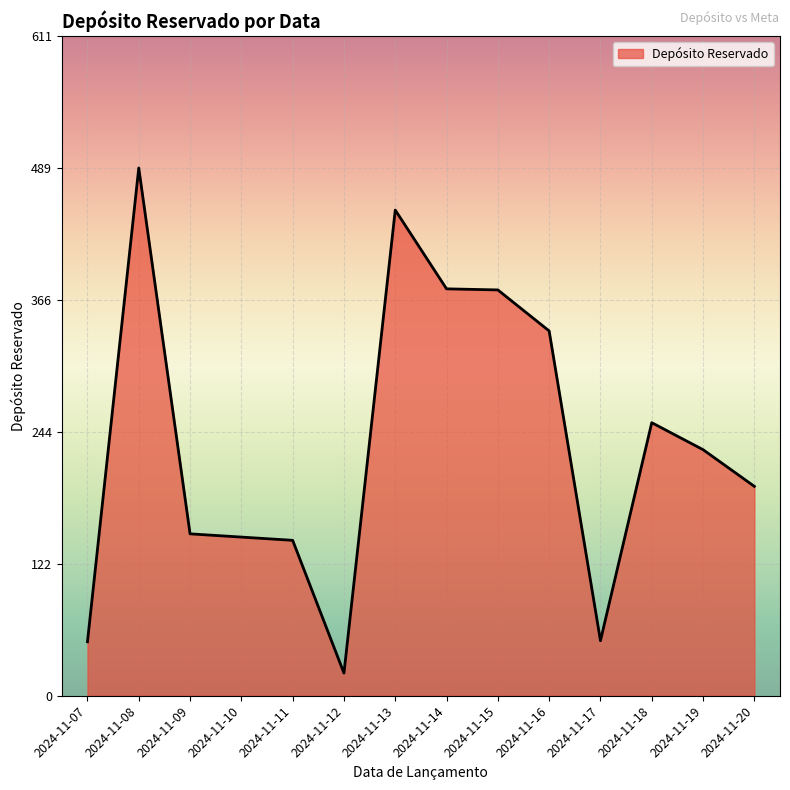

What is the difference between the second highest and second lowest values?

400